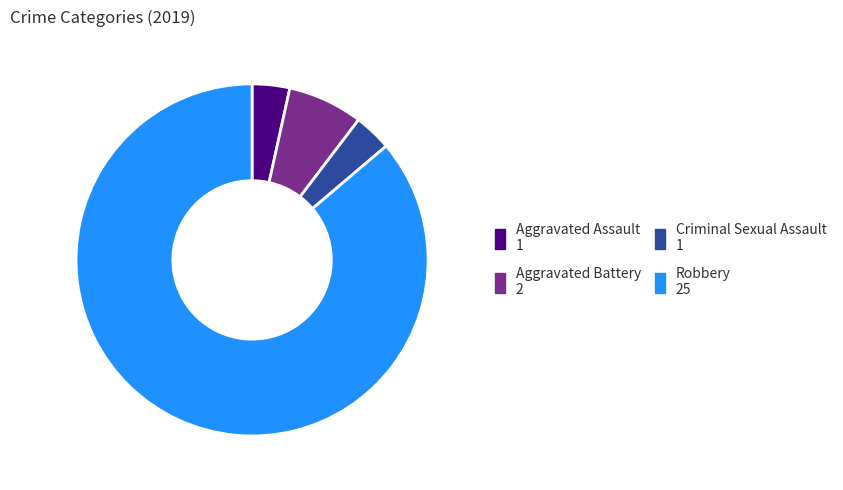

Approximately how many times larger is the value at Criminal Sexual Assault compared to Aggravated Assault?

1.0